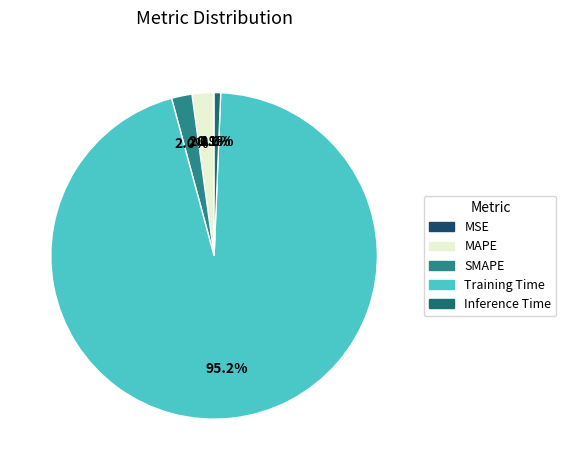

Is there any slice that represents more than half of the pie?

Yes